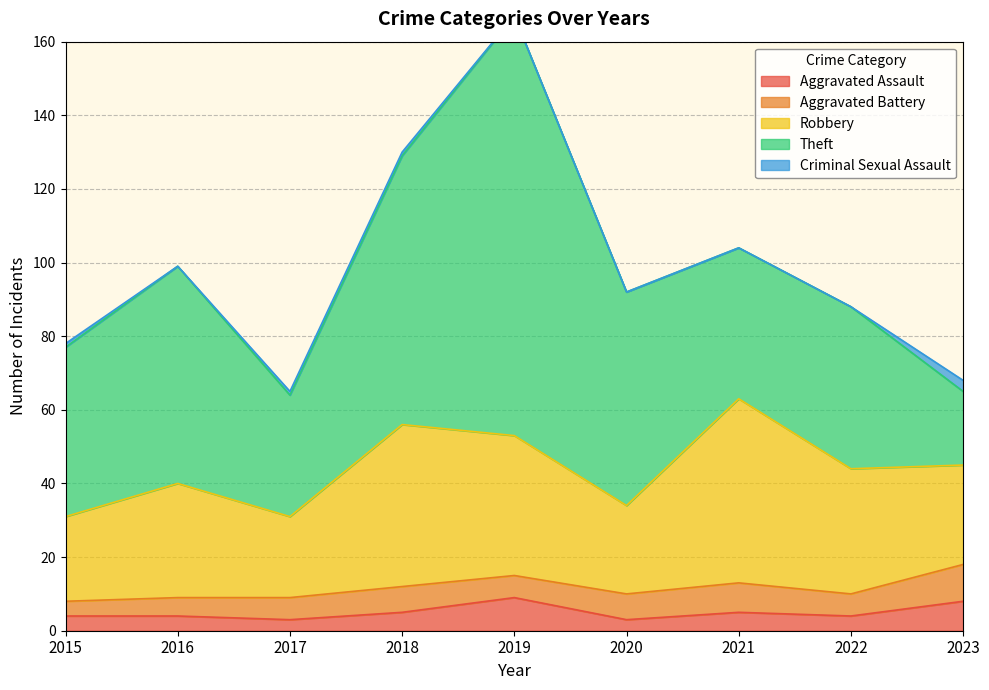

At which category is the sum across all series the highest?

2019